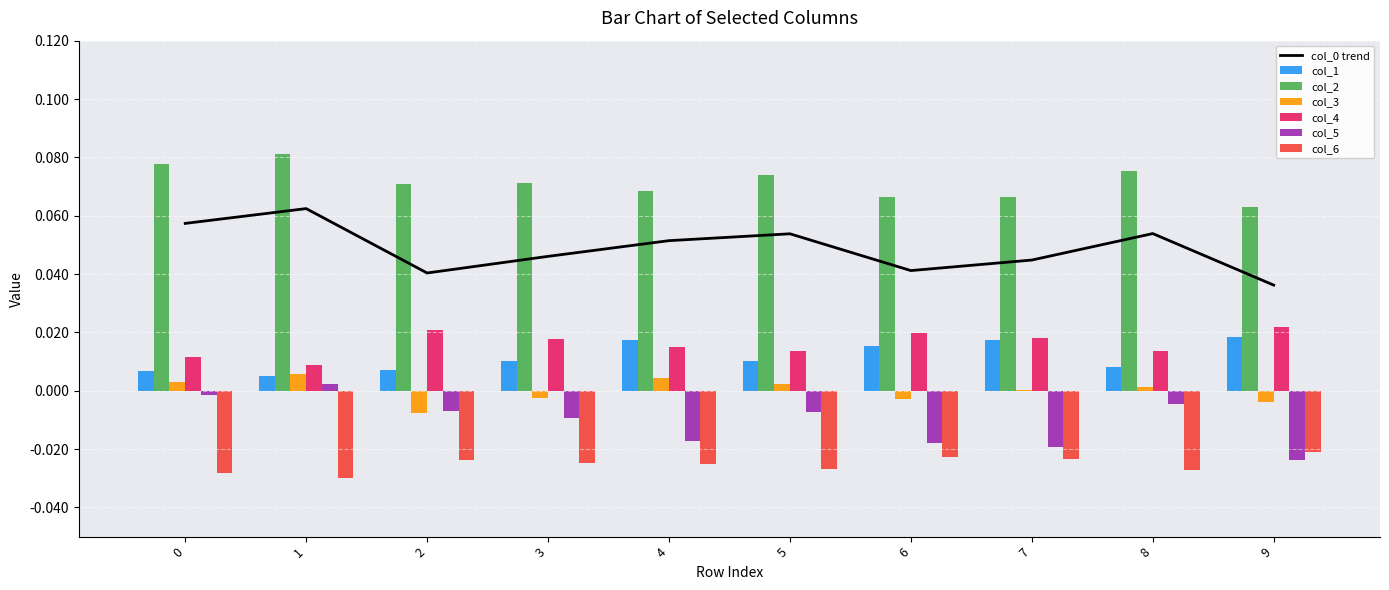

Rank the categories by col_3 value from highest to lowest.

1, 4, 0, 5, 8, 7, 3, 6, 9, 2